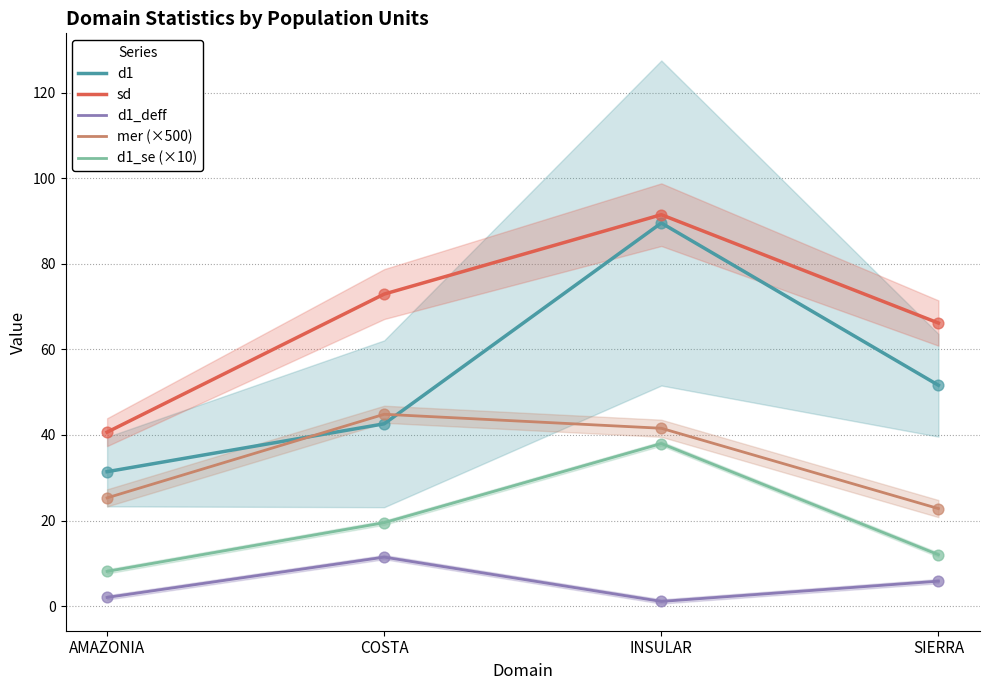

Which series has the largest total across all categories?

sd